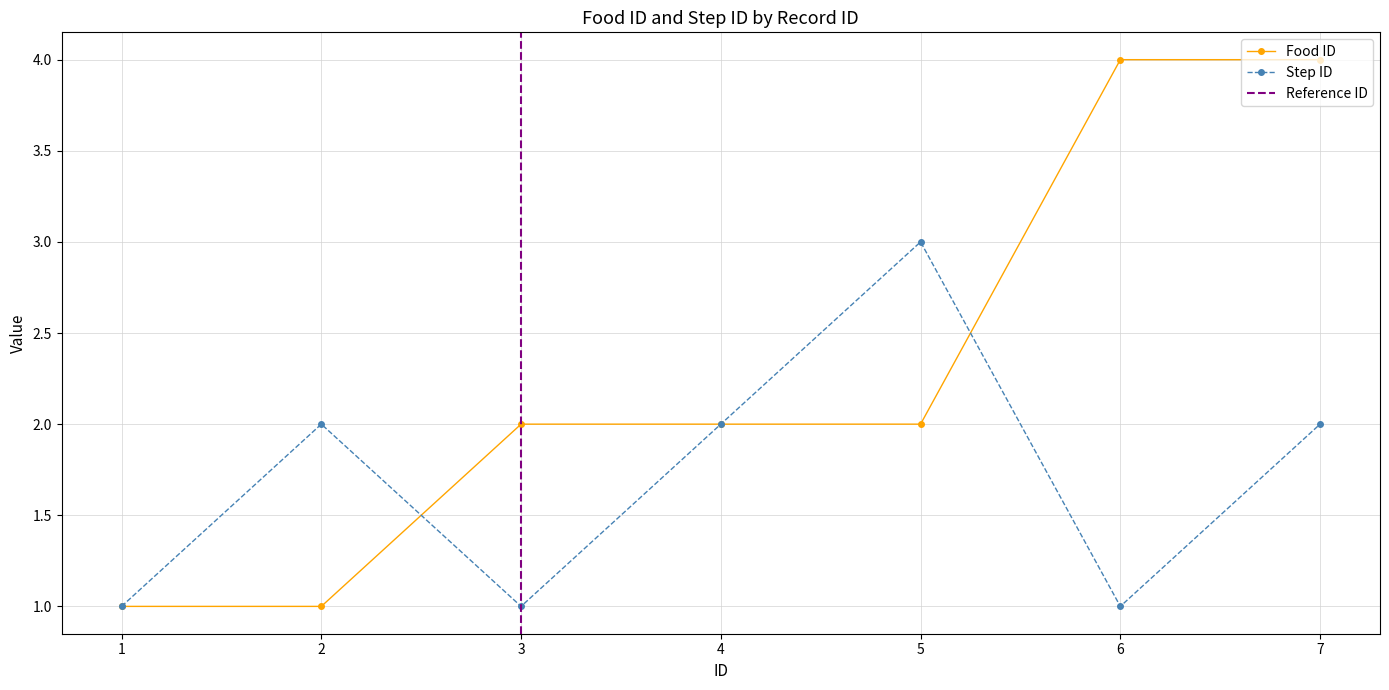

Between 3 and 7, which is larger?

7